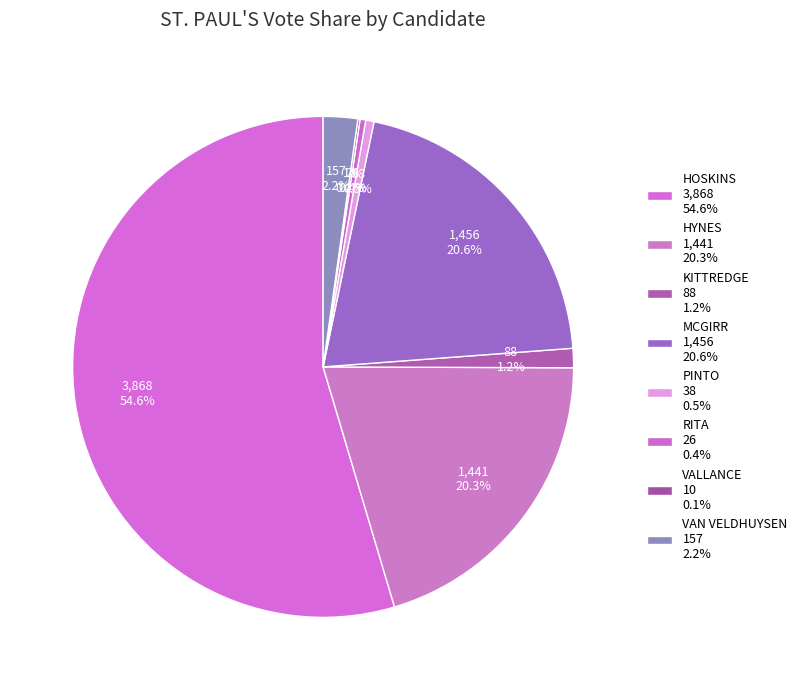

Rank the categories by value from lowest to highest.

VALLANCE, RITA, PINTO, KITTREDGE, VAN VELDHUYSEN, HYNES, MCGIRR, HOSKINS